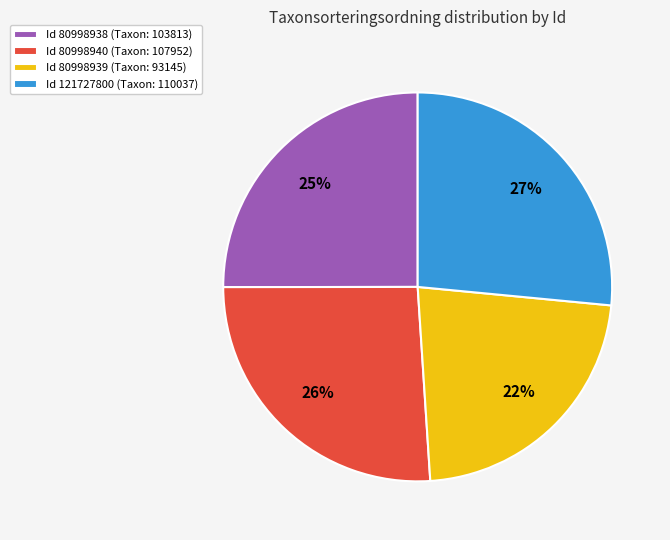

True or false: Id 80998938 (Taxon: 103813) accounts for 25% of the total.

True